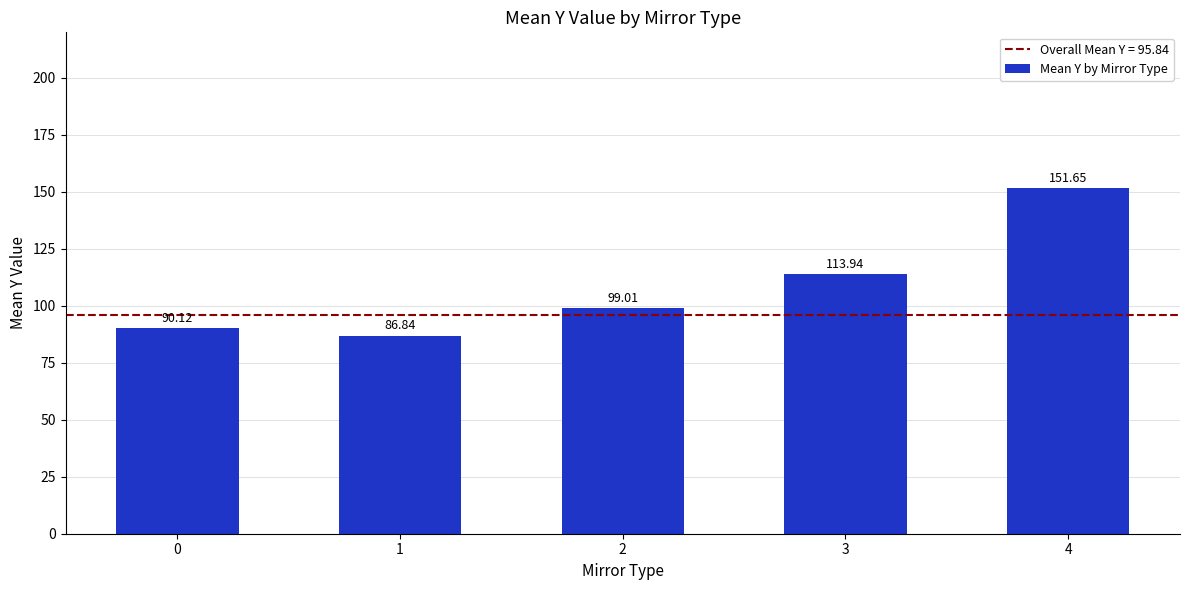

List the labels in order of value, smallest first.

1, 0, 2, 3, 4